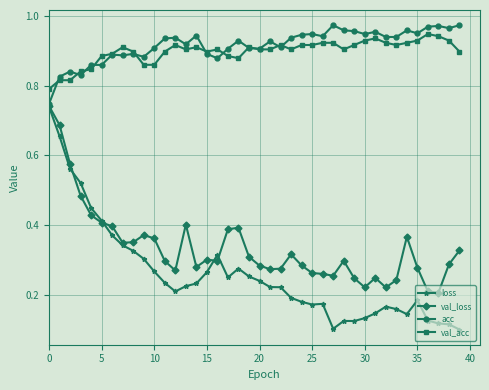

True or false: val_acc has more than 1 interior local peaks.

True